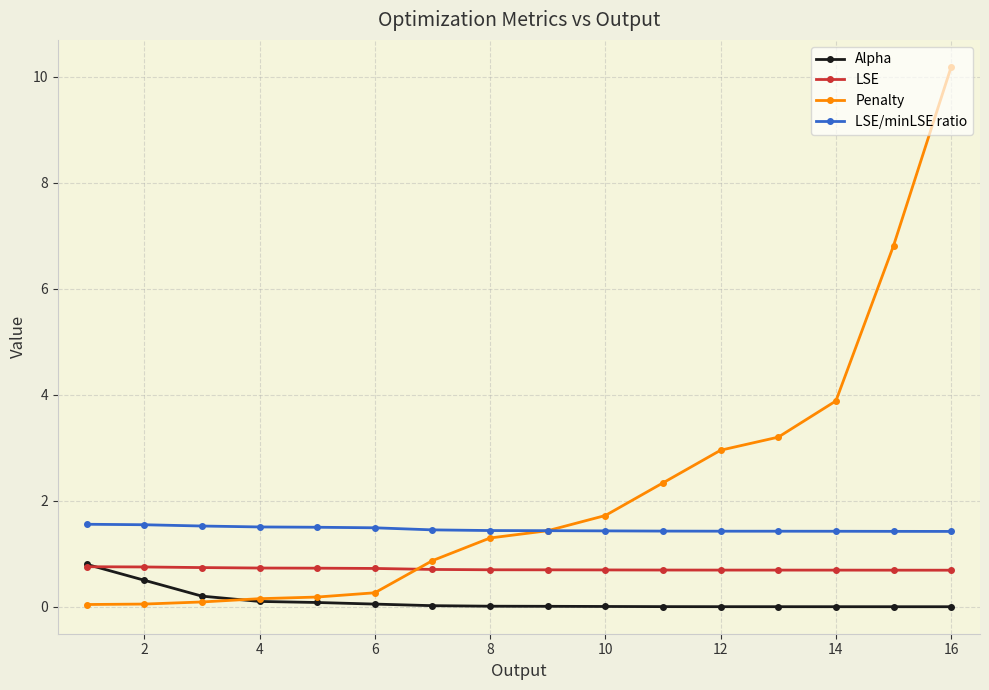

Which series has the widest spread of values?

Penalty